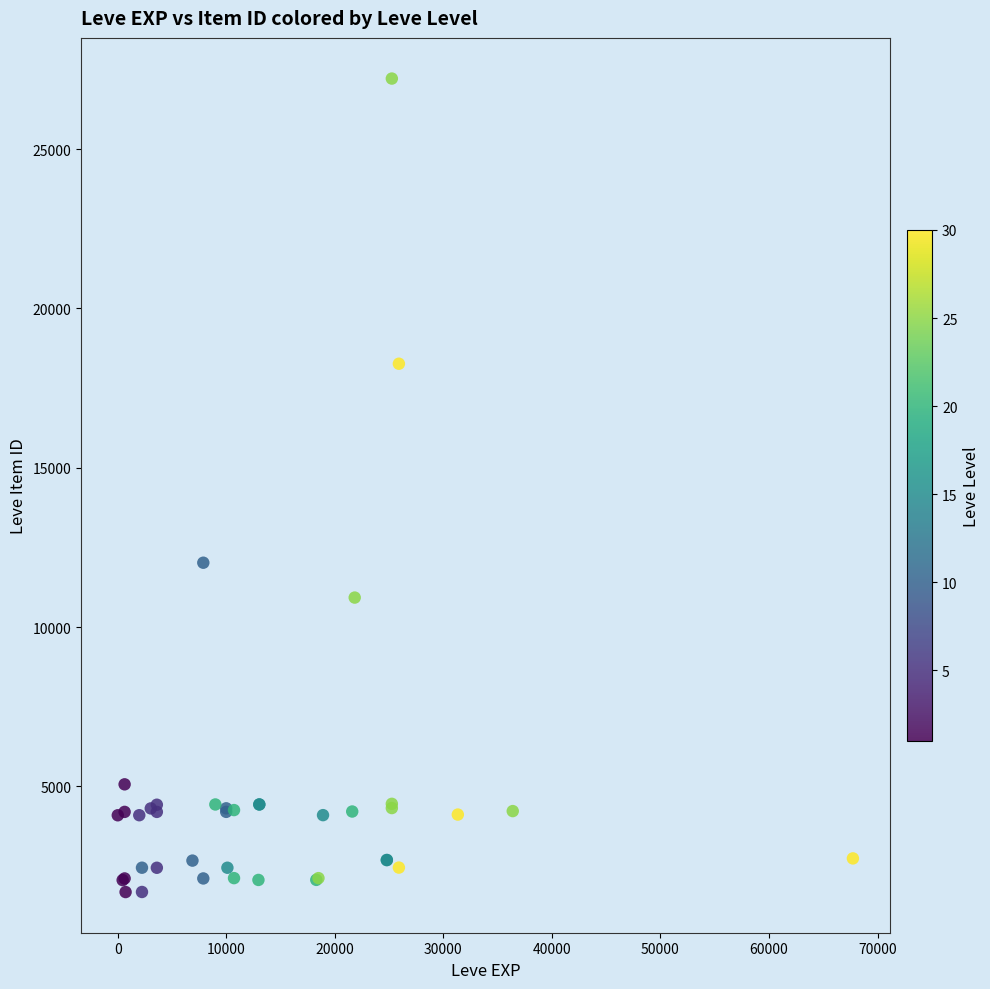

What Y value in the scatter plot is closest to 14448?

12018